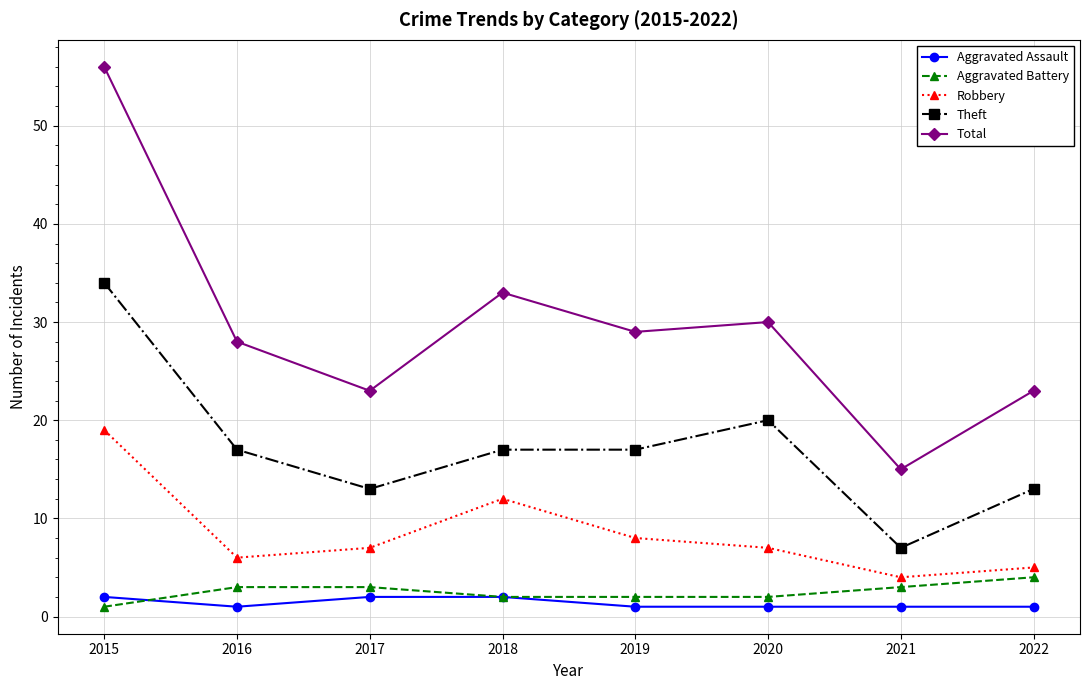

True or false: Robbery has a value of 9 at 2020.

False